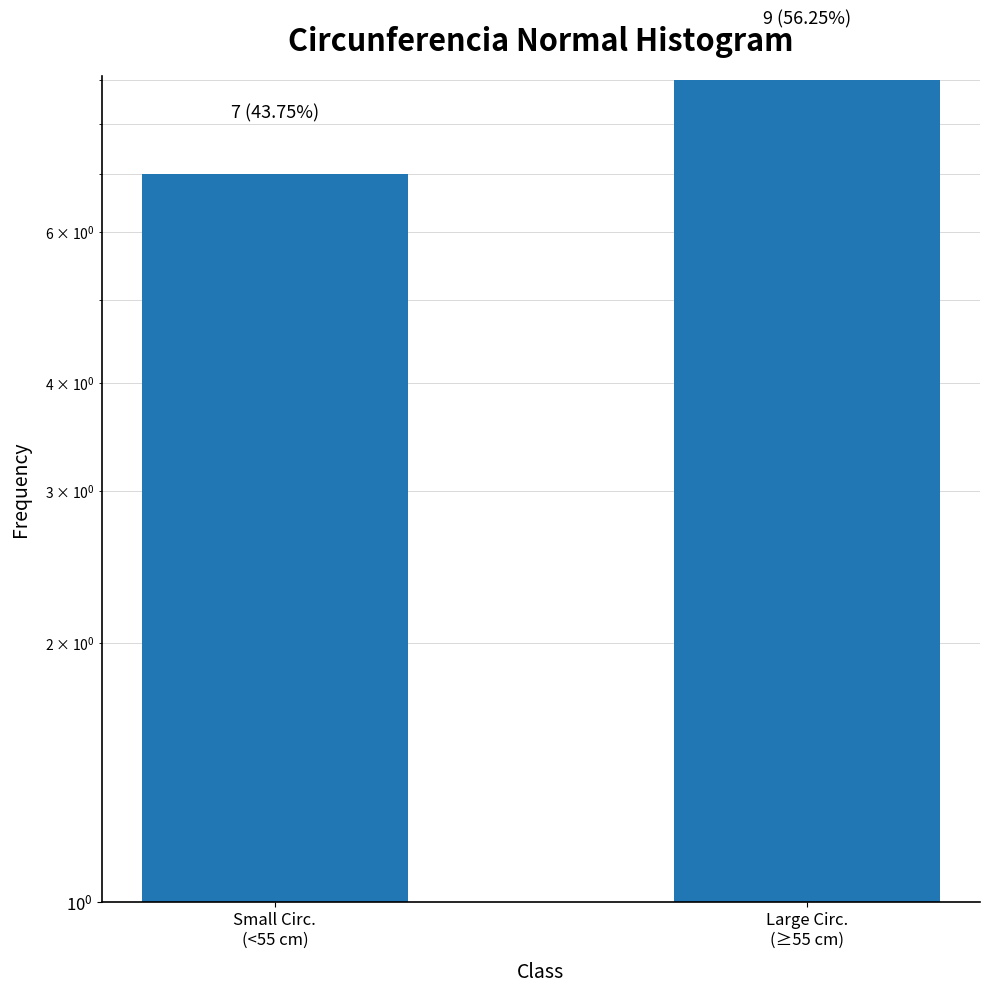

What is the label of the 2nd bar from the right?

Small Circ.
(<55 cm)